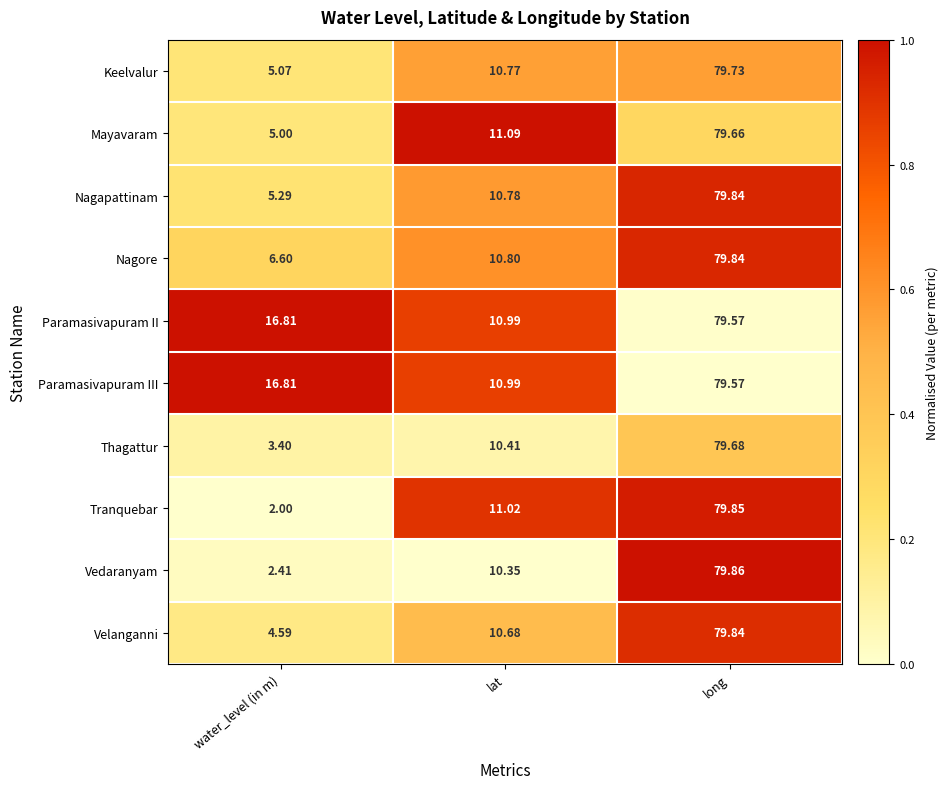

Which series has the largest range (max minus min)?

Tranquebar